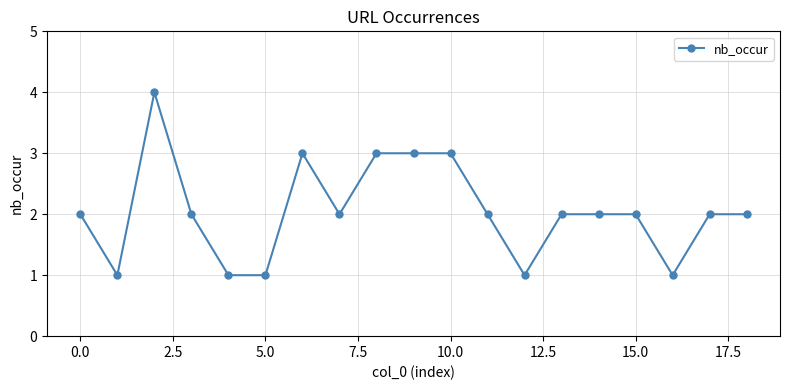

True or false: there are more than 1 points higher than both neighbors.

True